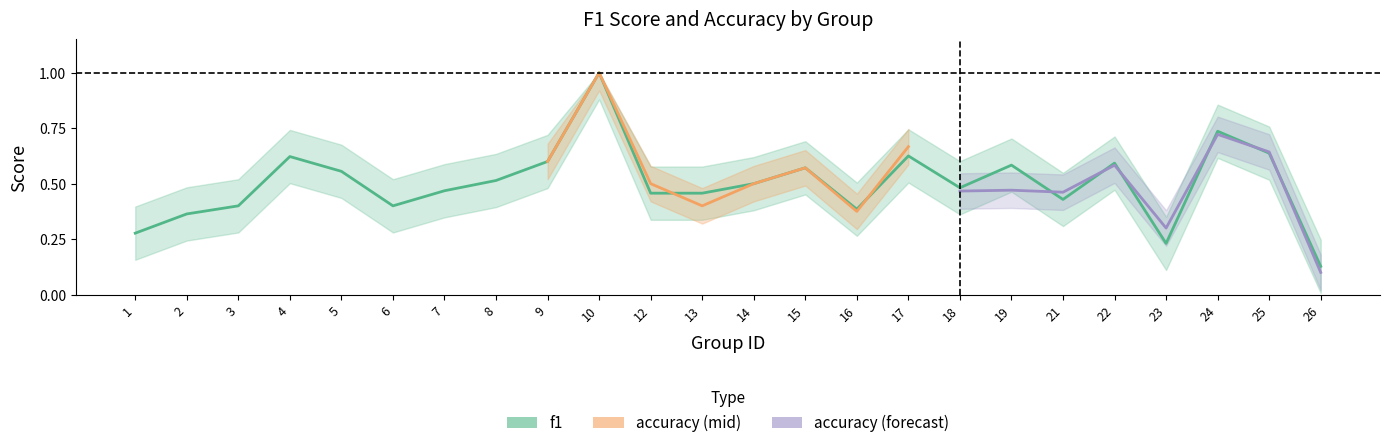

Reading left to right, extract all data points from this chart.

1=0.3	2=0.4	3=0.4	4=0.6	5=0.6	6=0.4	7=0.5	8=0.5	9=0.6	10=1.0	12=0.5	13=0.5	14=0.5	15=0.6	16=0.4	17=0.6	18=0.5	19=0.6	21=0.4	22=0.6	23=0.2	24=0.7	25=0.6	26=0.1